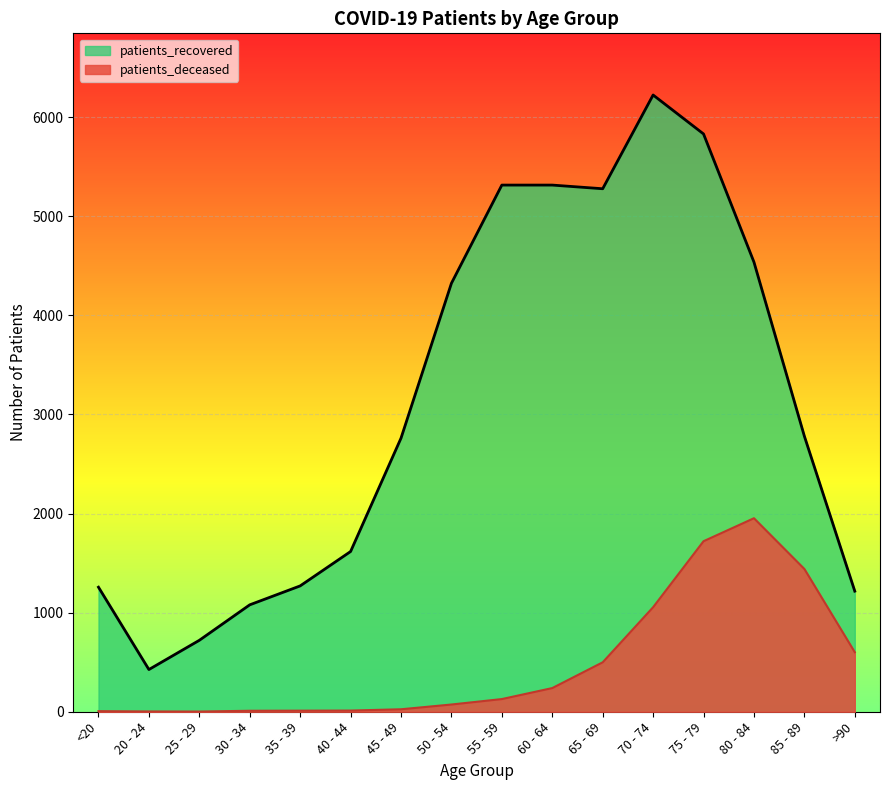

True or false: patients_deceased and patients_recovered intersect in this chart.

False